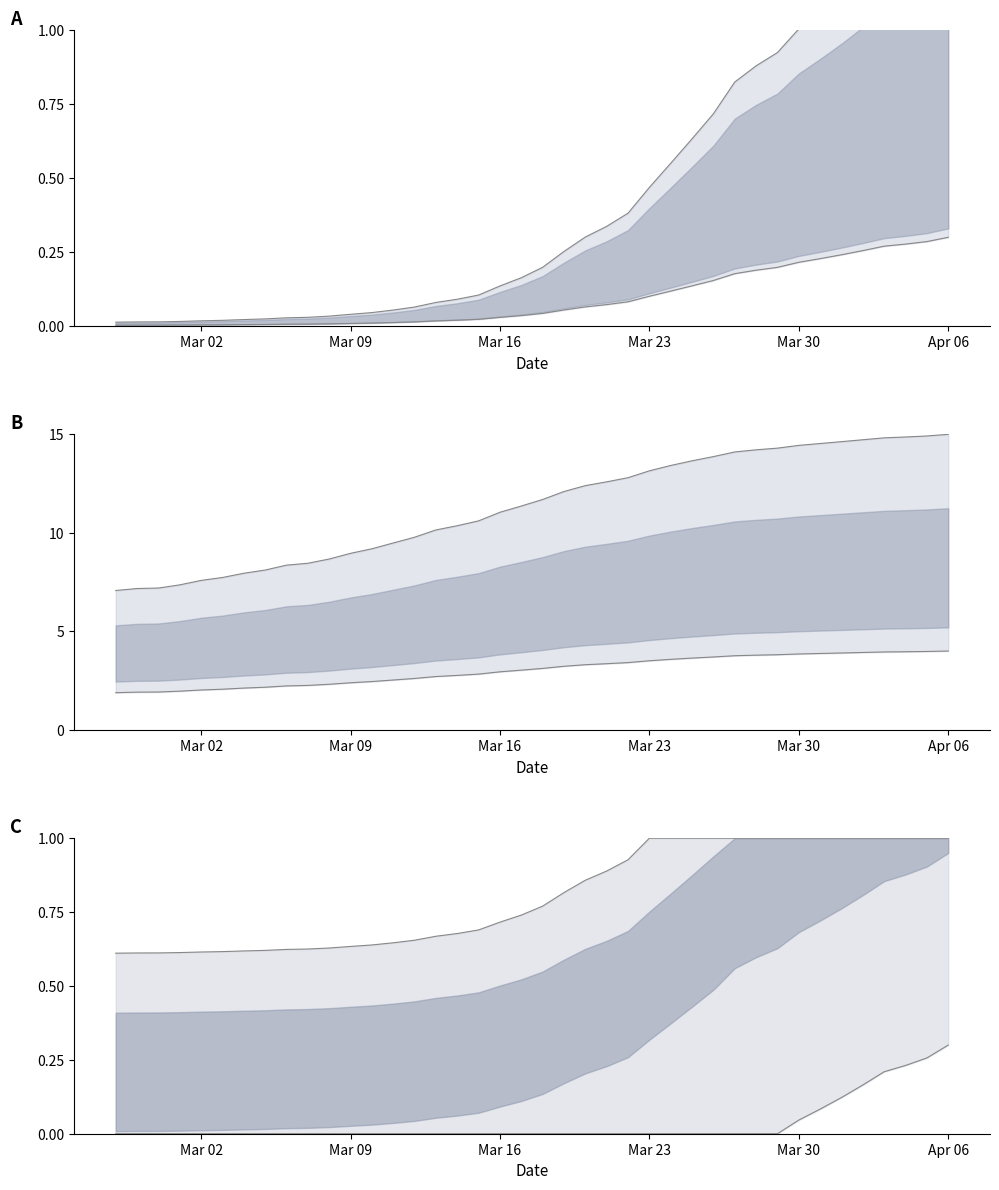

What is the value of the 18th point from the left?

0.1